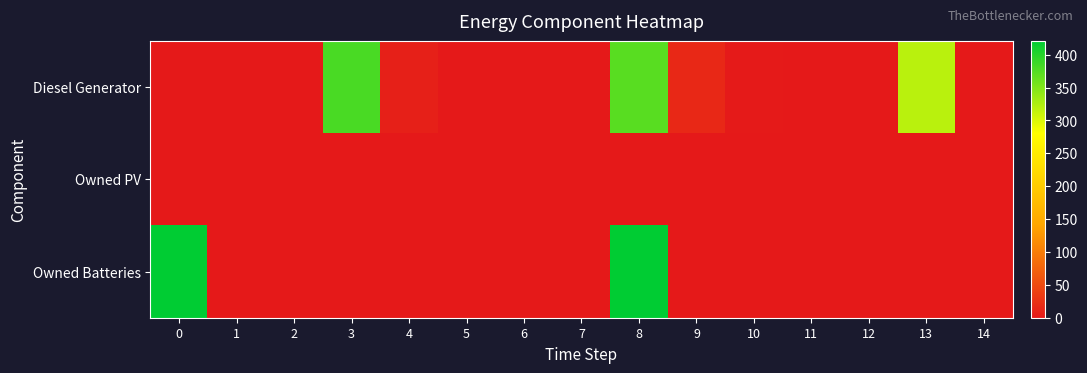

What is the total value across all series at 10?

1